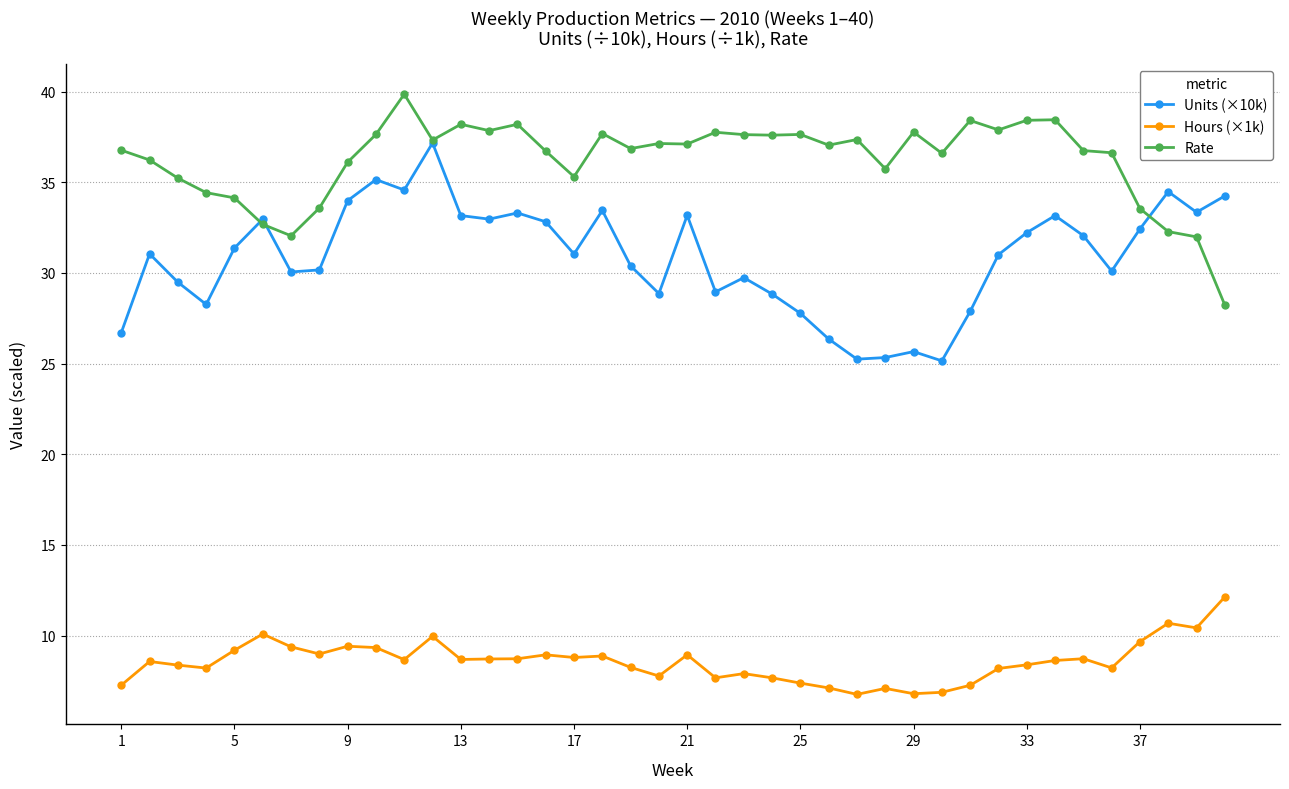

What is the difference between the maximum and minimum values in the Hours (×1k) series?

5.4